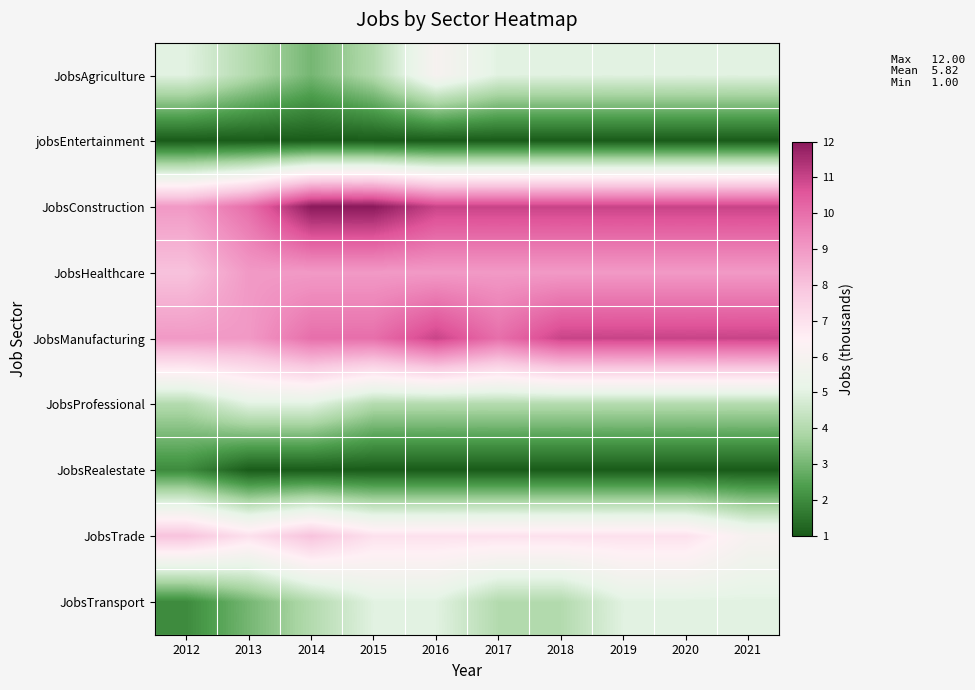

What is the spread (max minus min) of values at 2012?

8